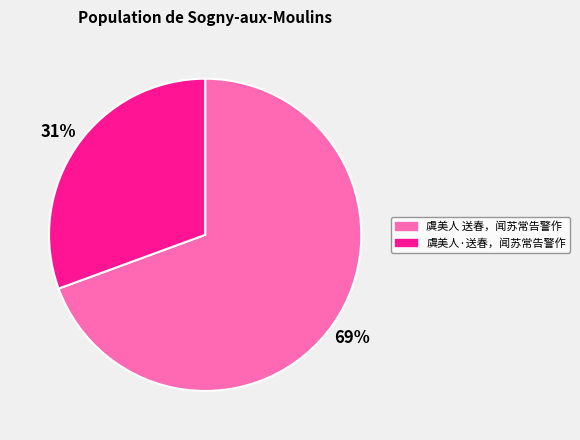

Which slice is the smallest?

虞美人·送春，闻苏常告警作